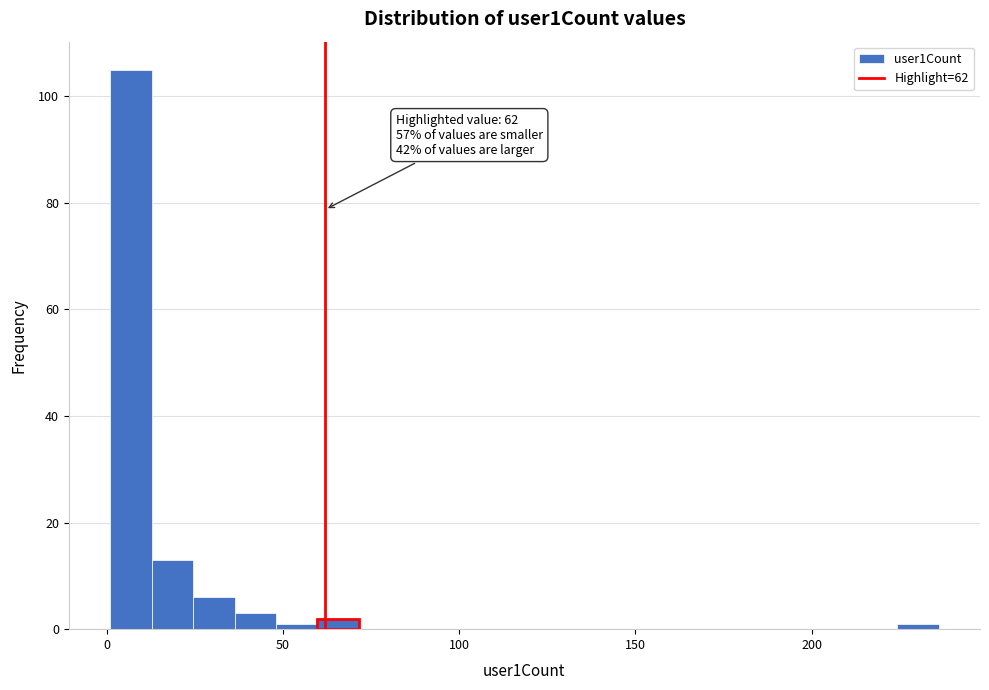

Around what value on the x-axis is the tallest bar? Give the approximate position of its centre, as read against the axis.

5